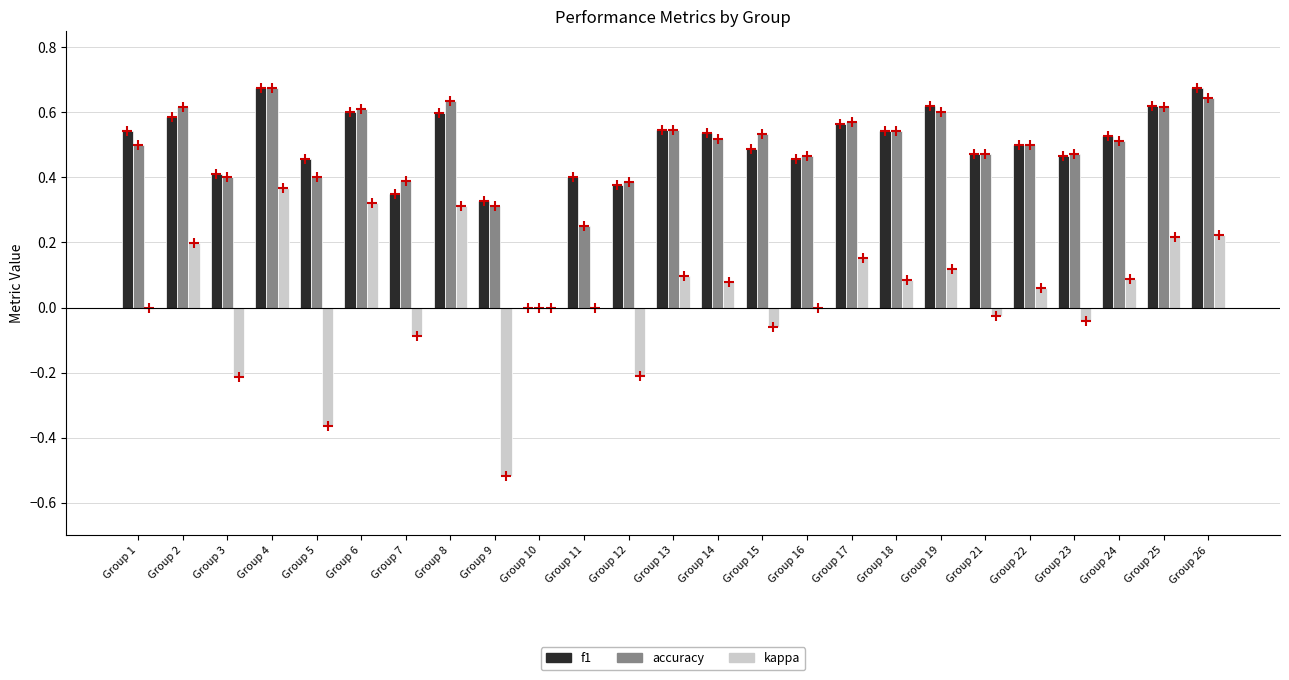

Is it true that kappa equals 0.5 at Group 10?

False